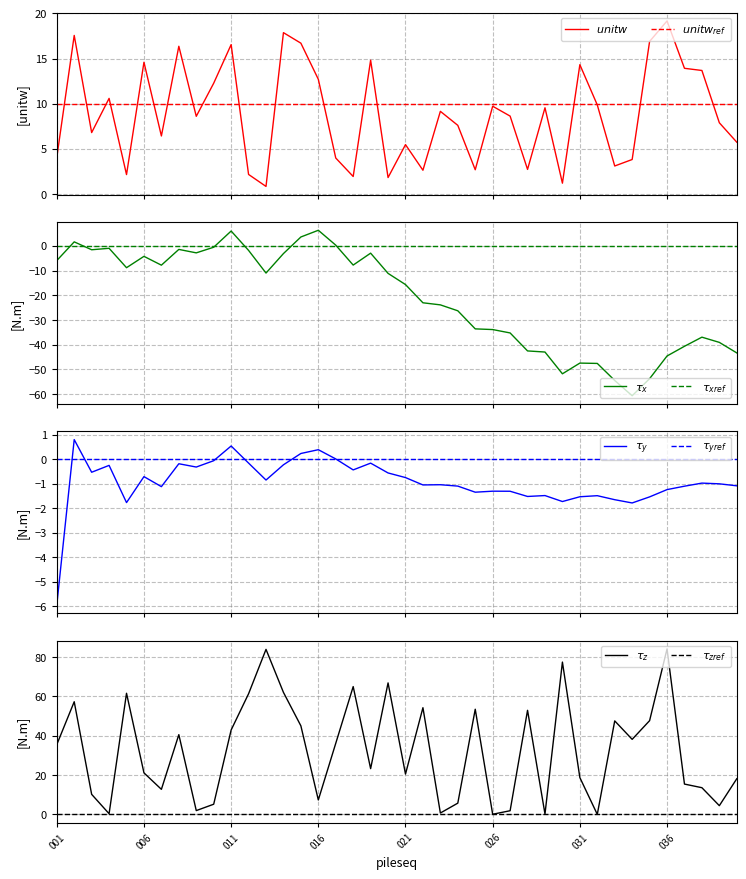

Where is the first local minimum?

003